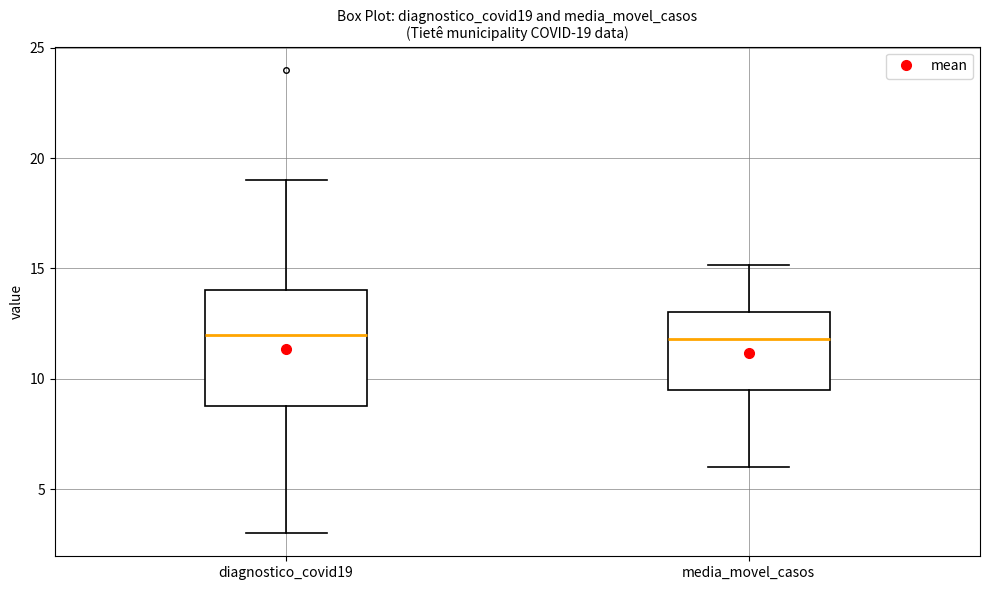

Comparing the boxes themselves (not the whiskers), which one is the tallest?

diagnostico_covid19